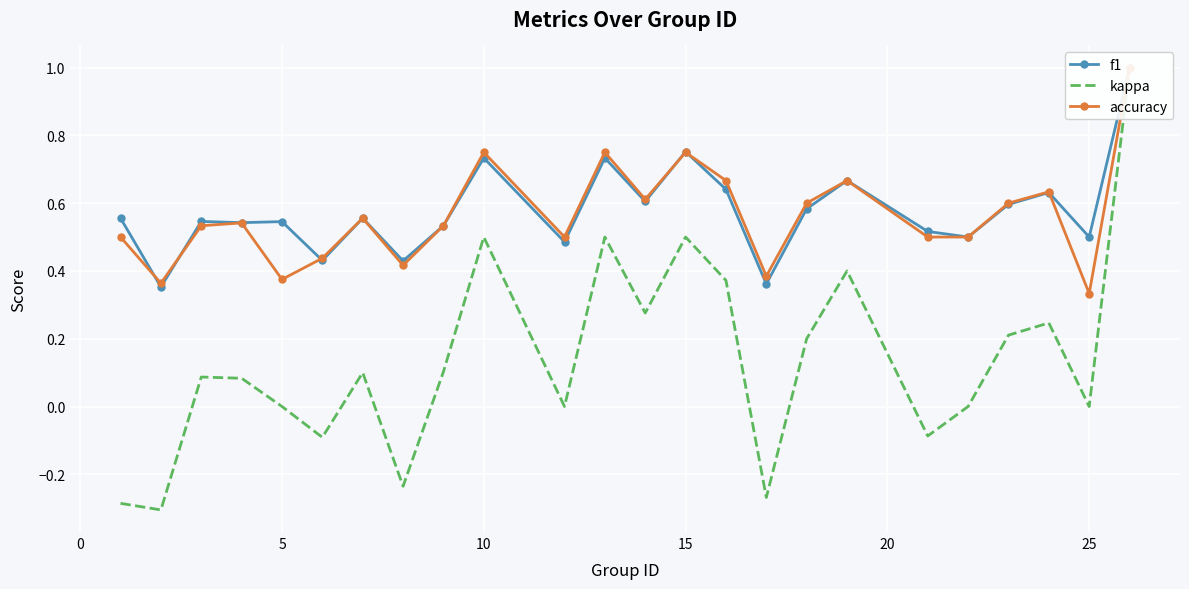

What is the sum of all kappa values?

3.3